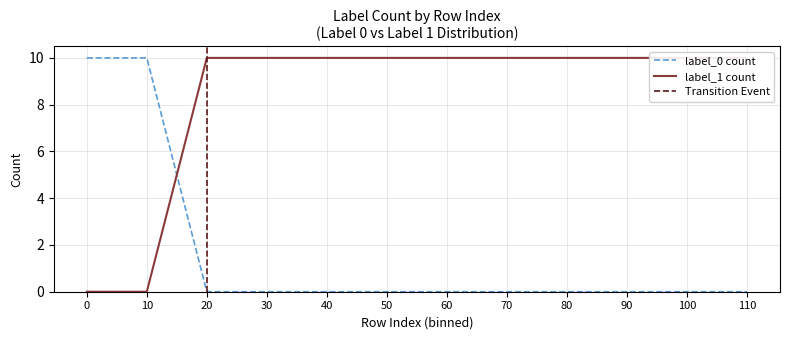

How many lines are shown in the chart?

2